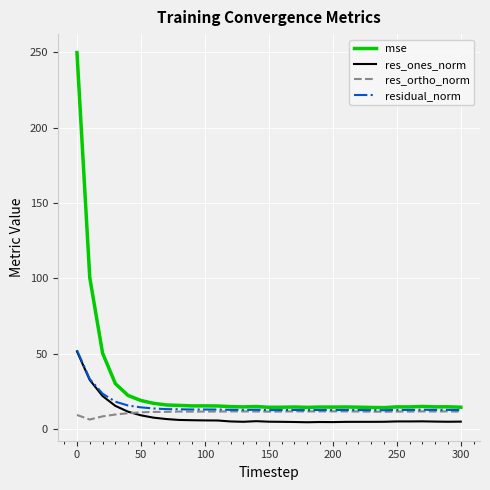

In mse, how many points are lower than both neighbors (excluding endpoints)?

8